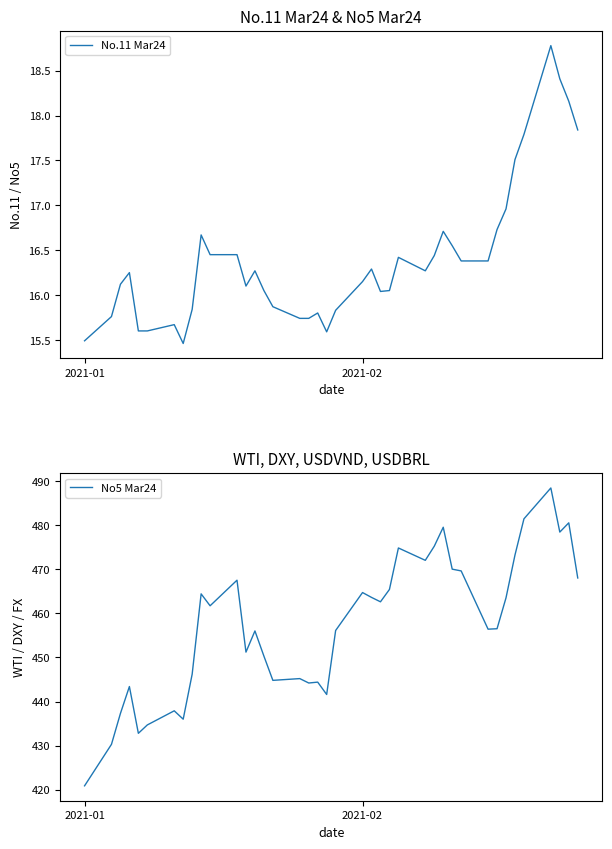

Which category has the lowest value in the No5 Mar24 series?

2021-01